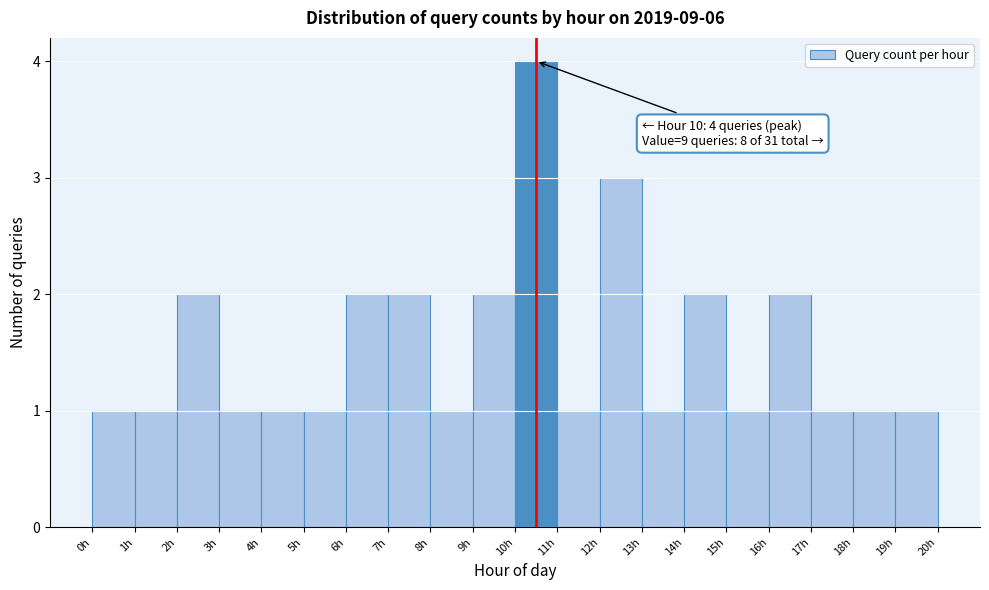

Over which range of the x-axis is the bar tallest?

10 to 11